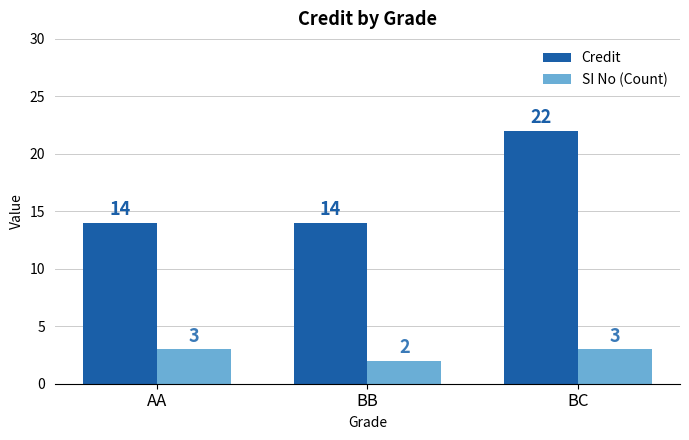

Reading left to right, transcribe all the data shown in this chart.

Credit: 14	14	22
SI No (Count): 3	2	3